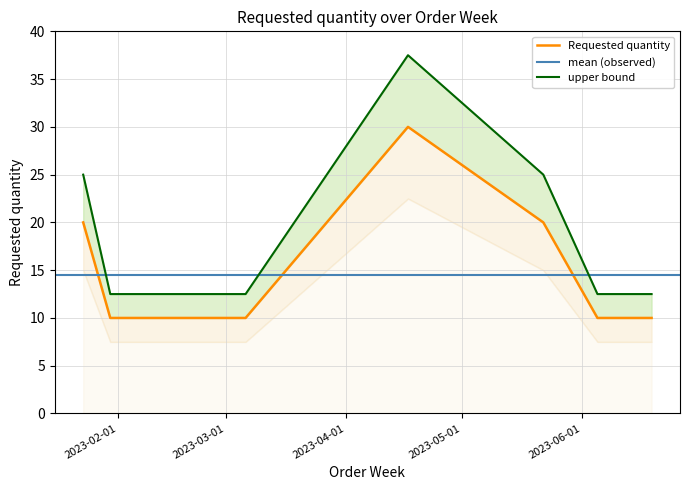

What value does the data have at 2023-01-30, to the nearest 10?

10